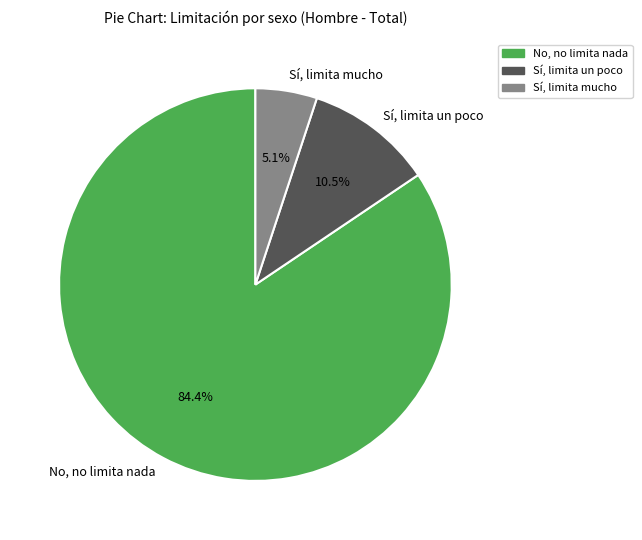

How much of the chart is everything except Sí, limita mucho?

94.9%